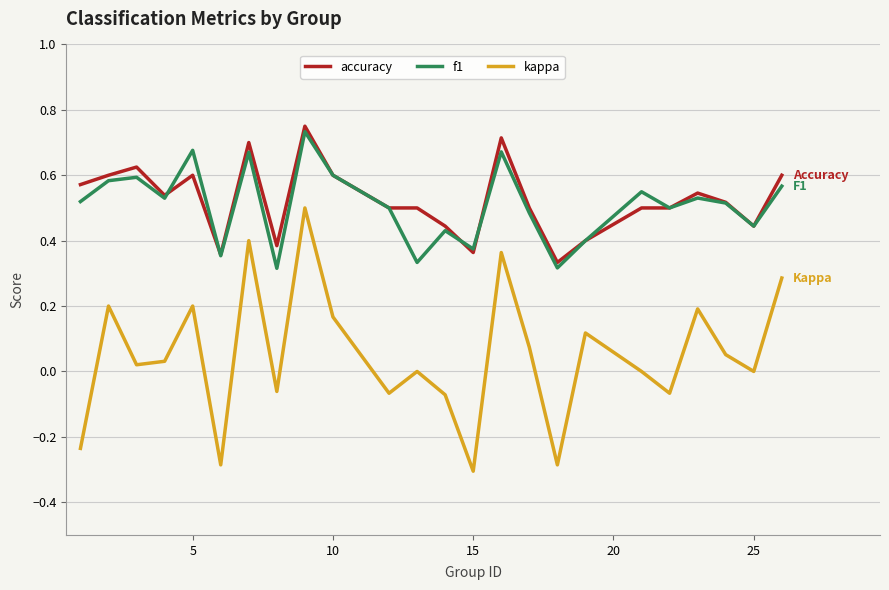

Which series has the widest spread of values?

kappa